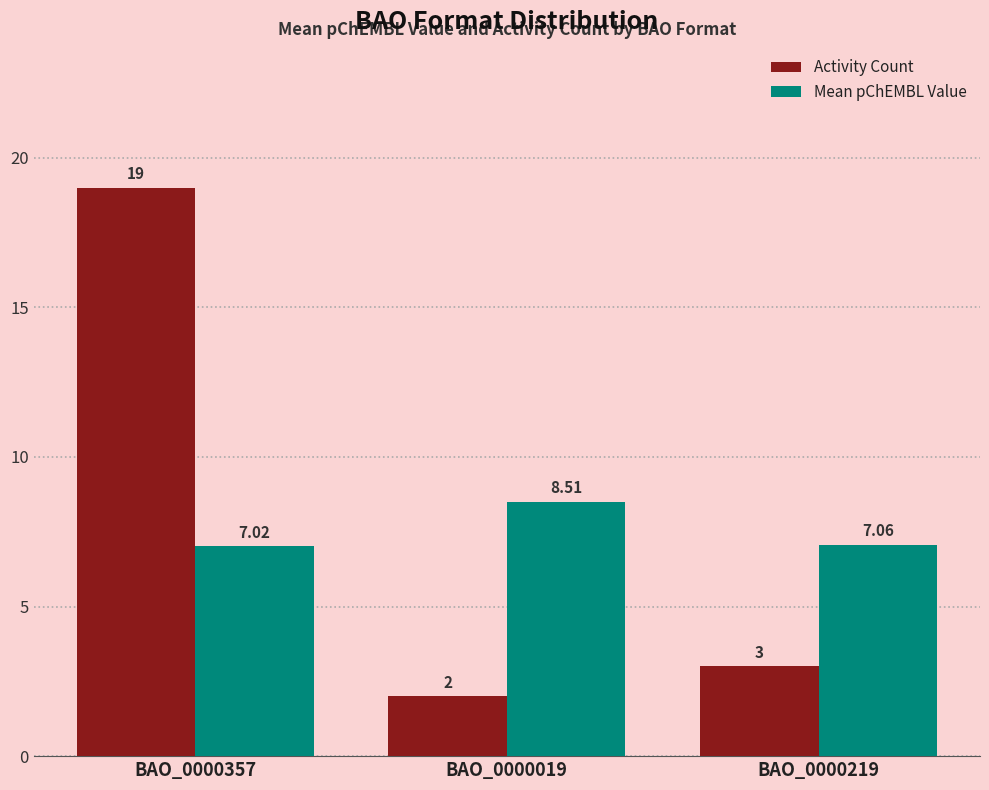

What is the sum of the Activity Count values at BAO_0000357 and BAO_0000019?

21.0